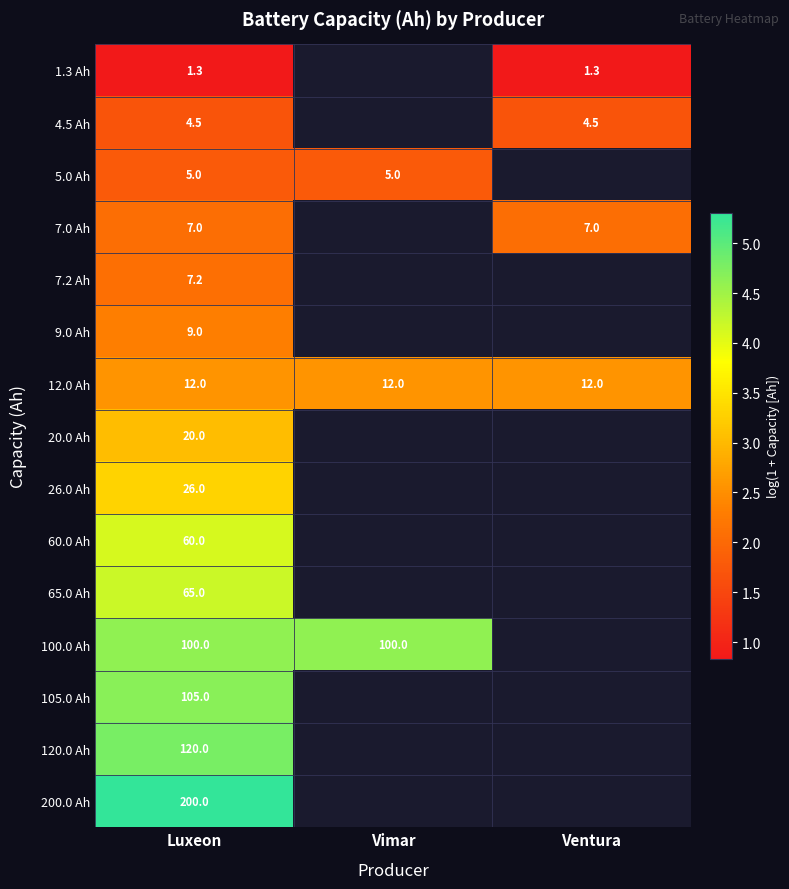

At how many categories does at least one series exceed 5?

1